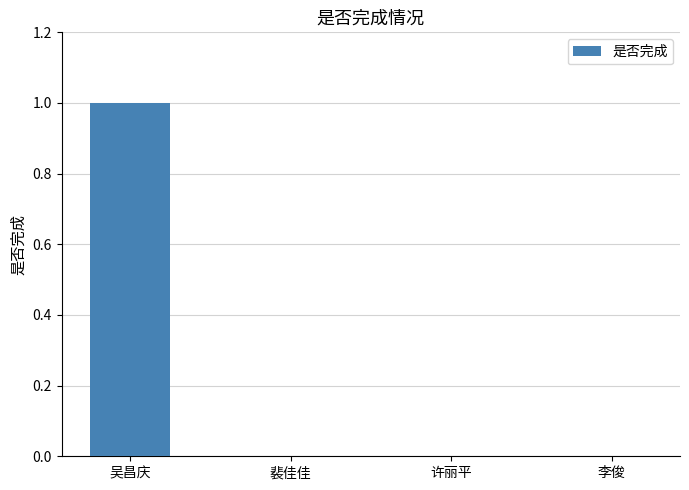

At which category does the chart reach its peak across all series?

吴昌庆